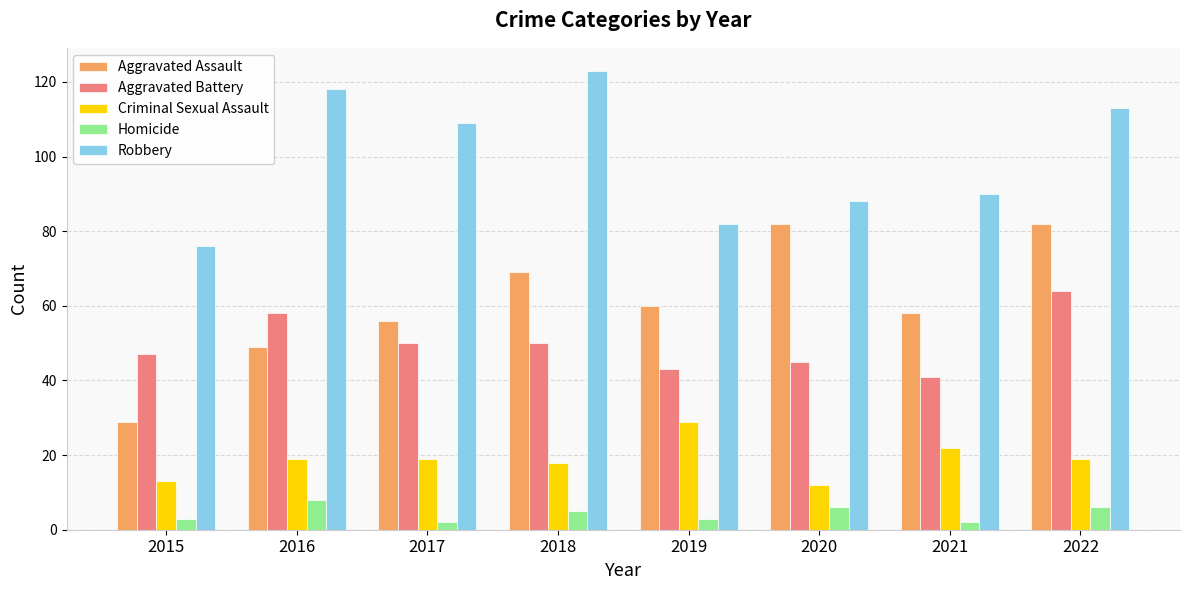

What is the total value across all series at 2022?

284